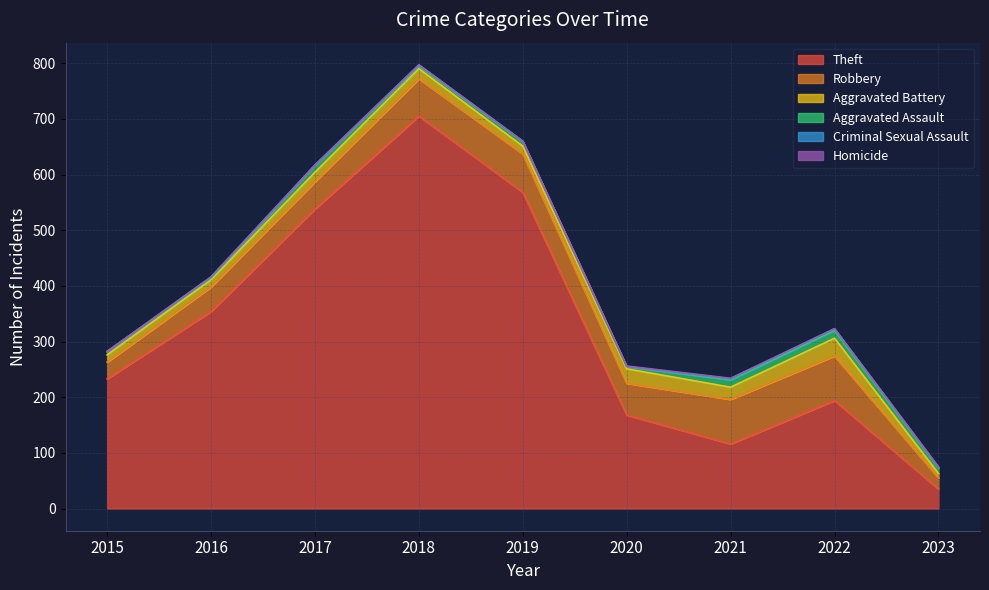

What is the lowest value of the Aggravated Battery series?

8